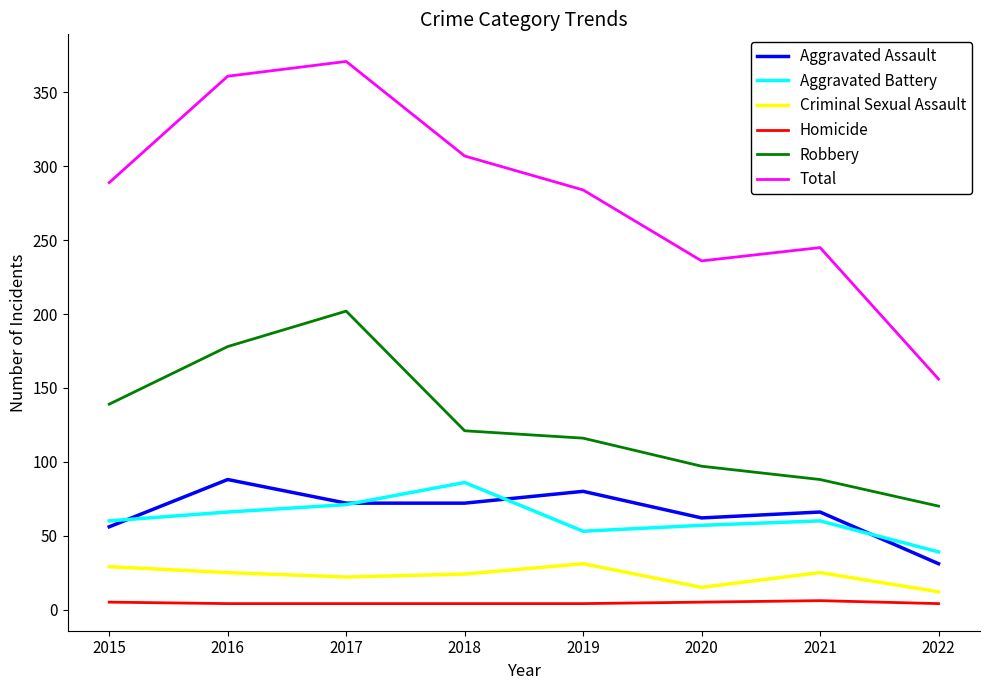

True or false: Total and Aggravated Assault intersect in this chart.

False